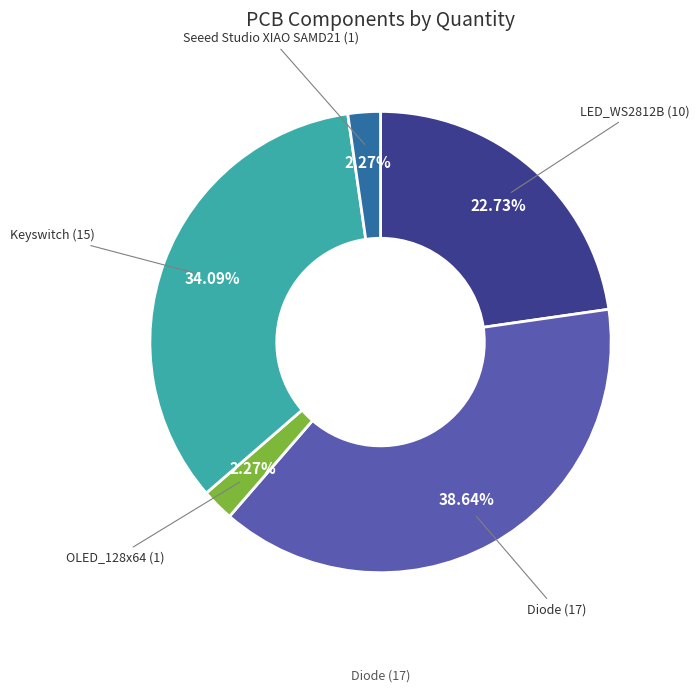

Is there a majority slice in this chart?

No